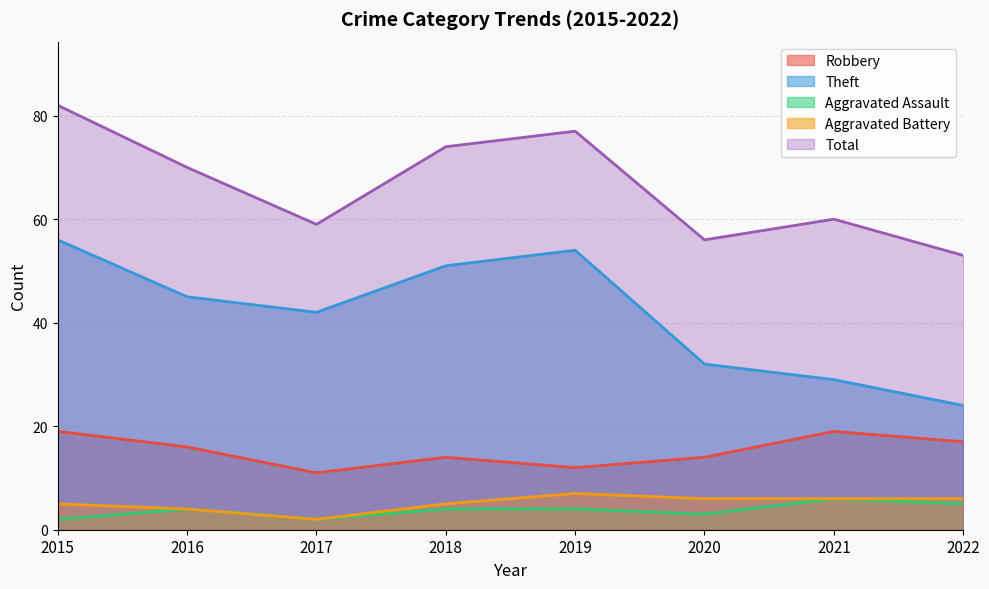

Rank the series by their maximum value, from highest to lowest.

Total, Theft, Robbery, Aggravated Battery, Aggravated Assault